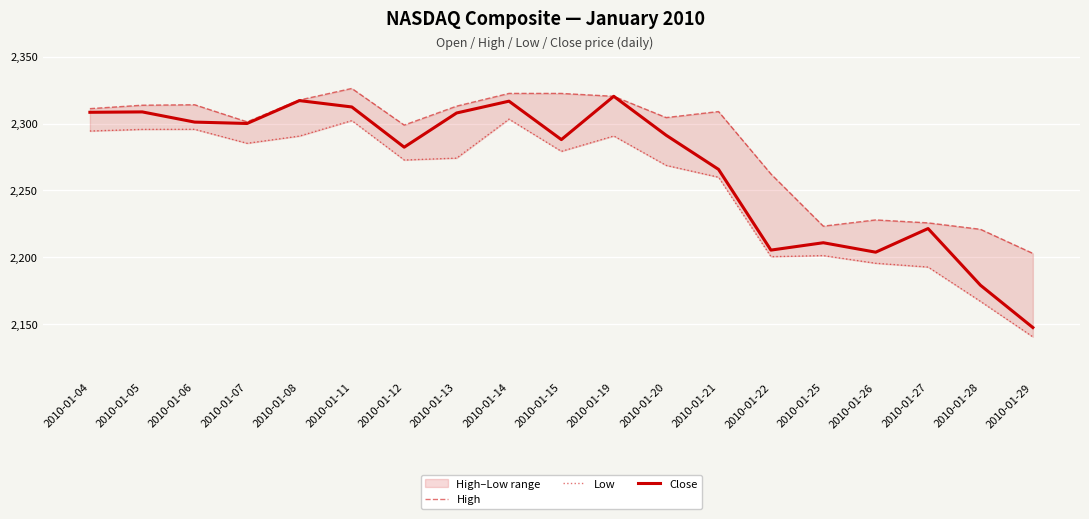

What is the smallest value displayed?

2140.3